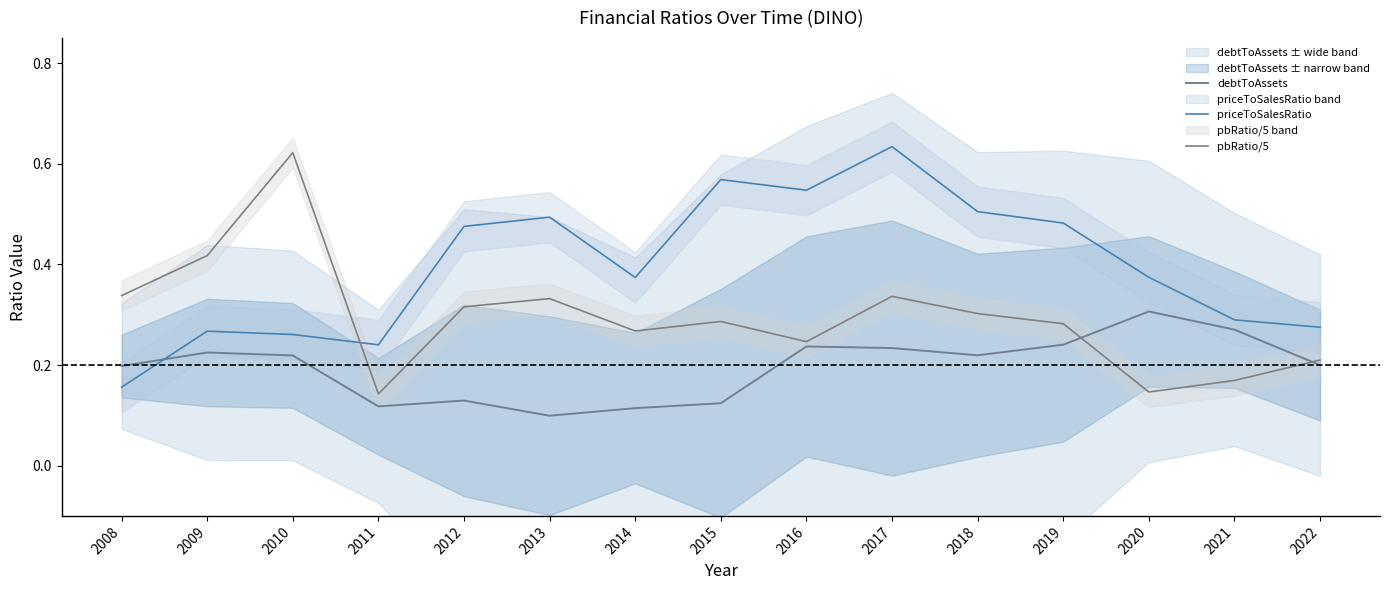

What value does the priceToSalesRatio series have at 2021?

0.3